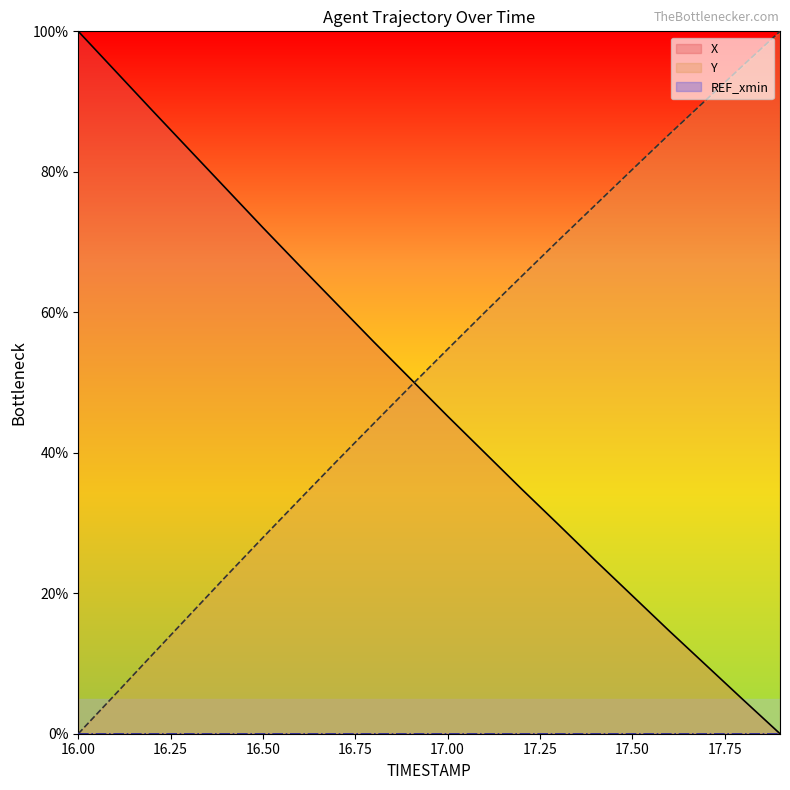

How many positive values does the X series have?

19